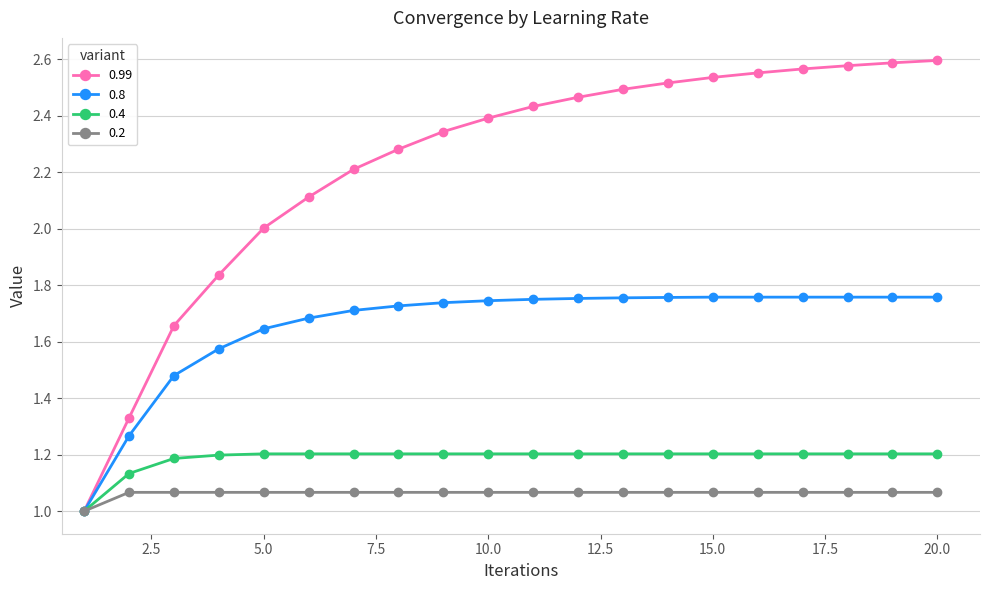

Which series has the widest spread of values?

0.99